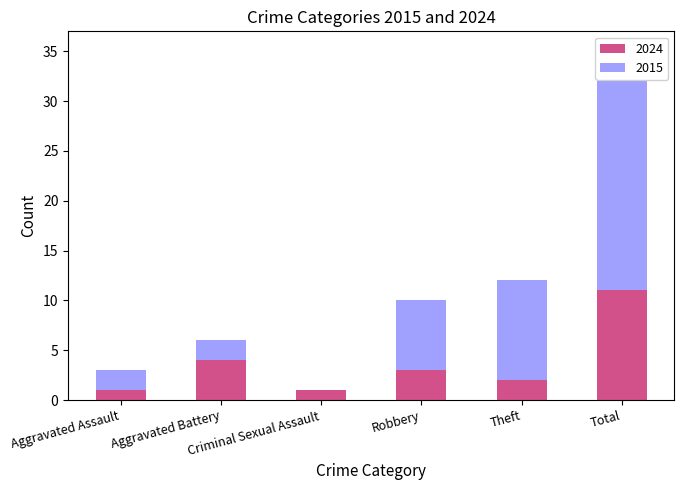

What is the average value of the 2024 series?

4